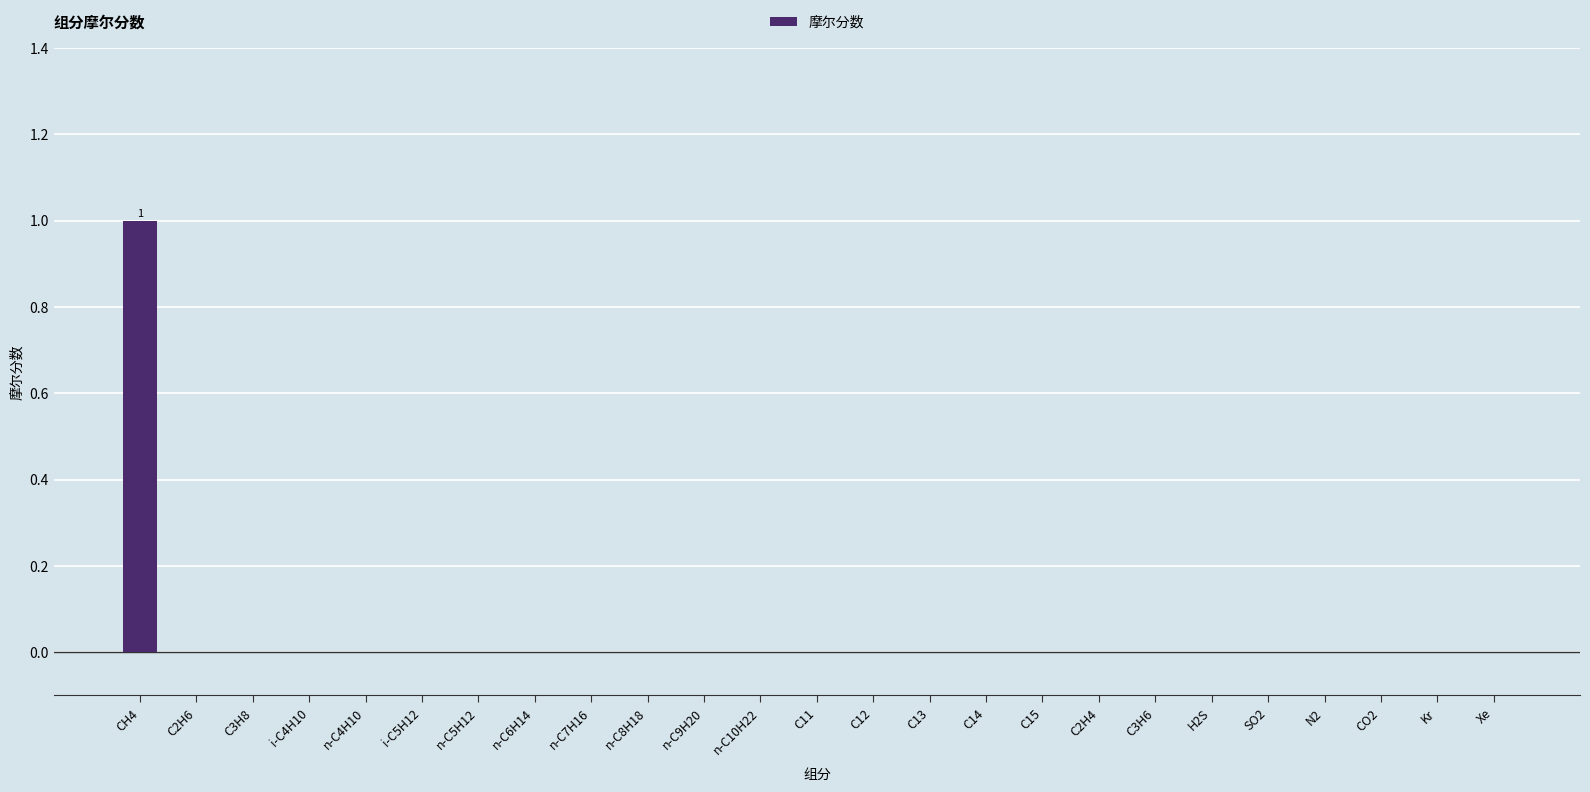

Which category has the highest value across all series?

CH4